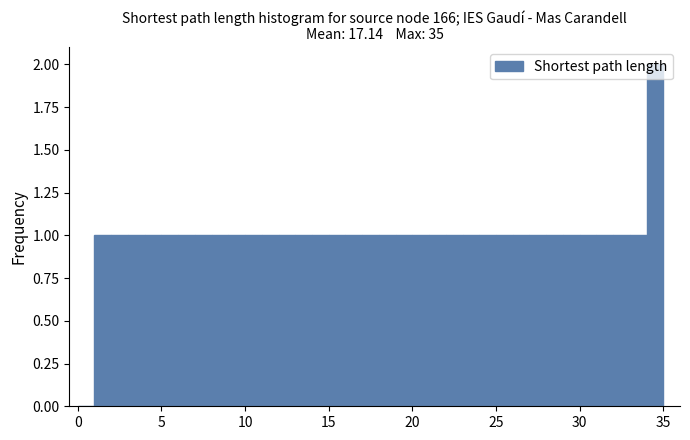

Around what value on the x-axis is the tallest bar? Give the approximate position of its centre, as read against the axis.

34.5